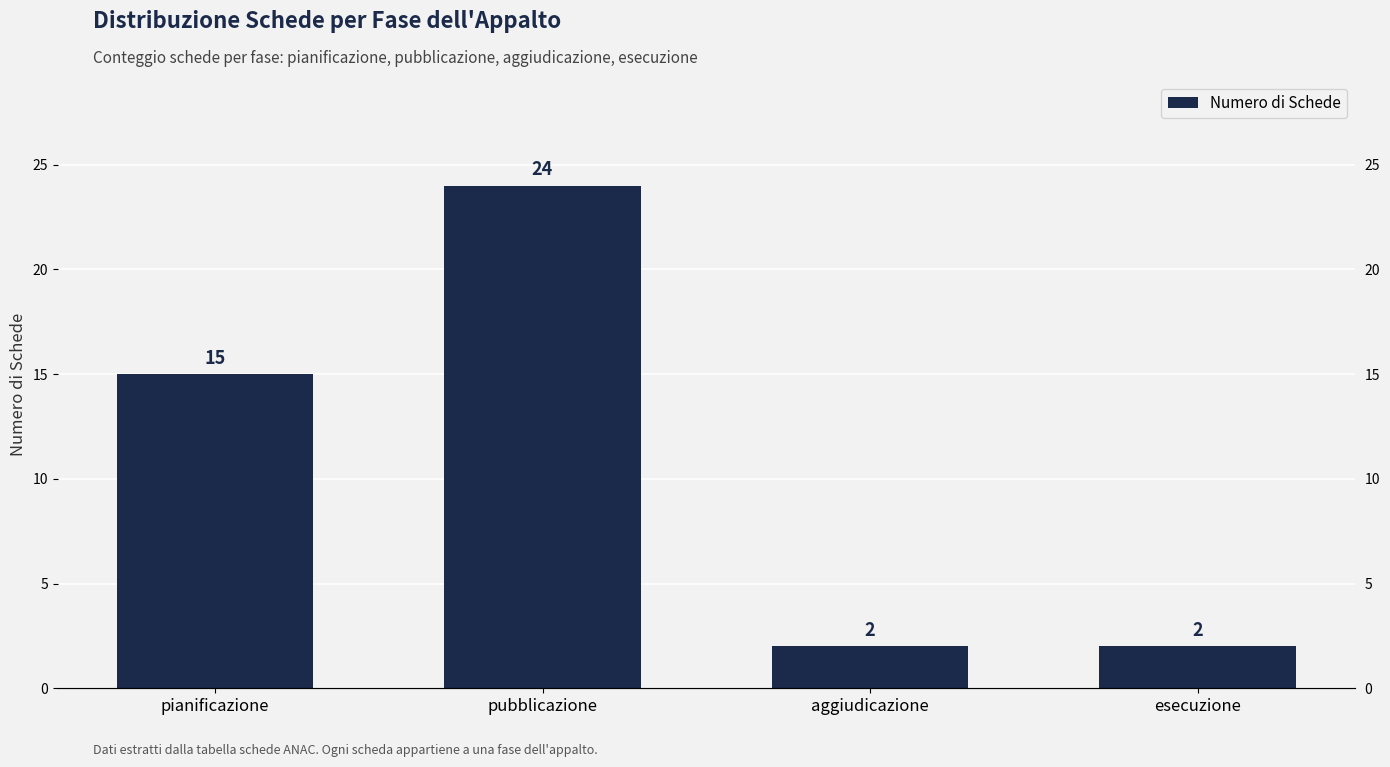

Is it true that the value at pubblicazione is 15?

False